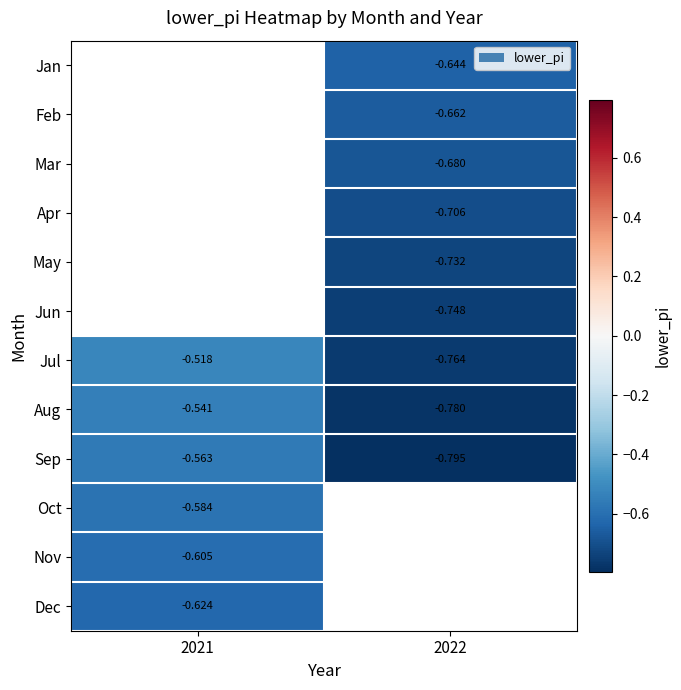

How many data points in May are less than 0?

1